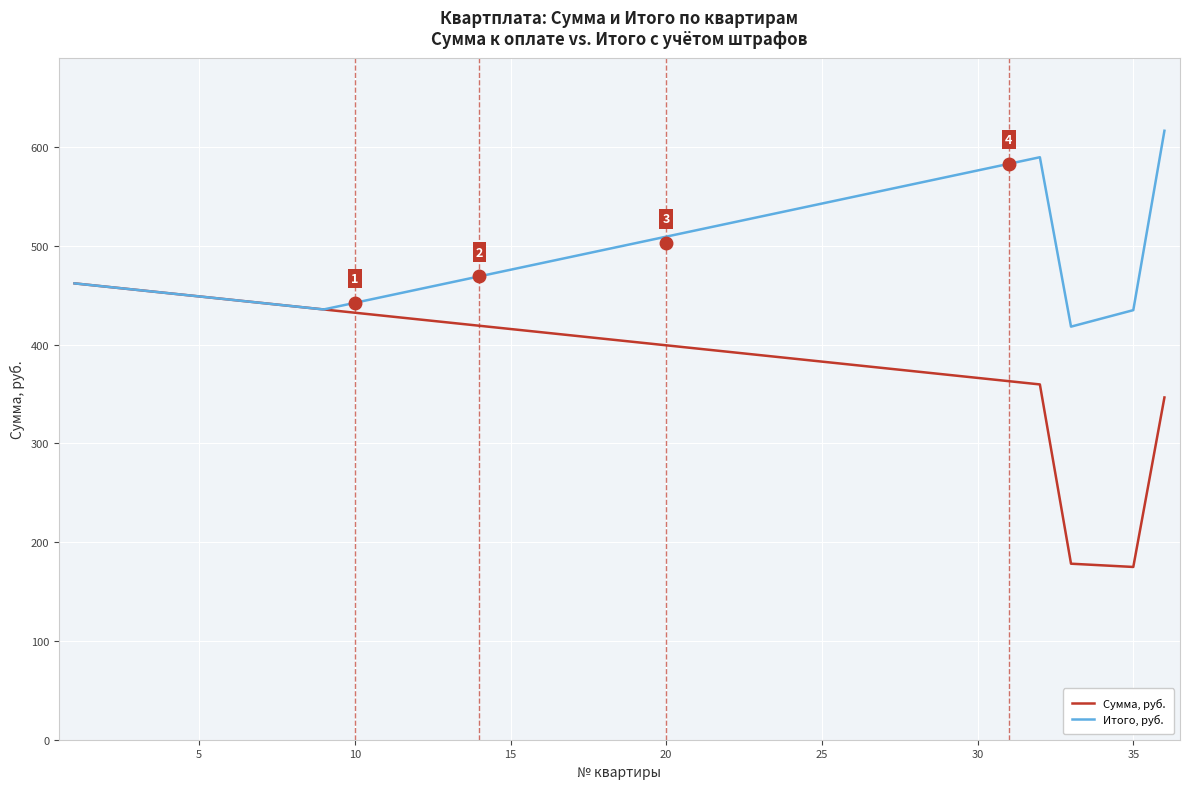

List the series in order of their overall mean, lowest first.

Сумма, руб., Итого, руб.